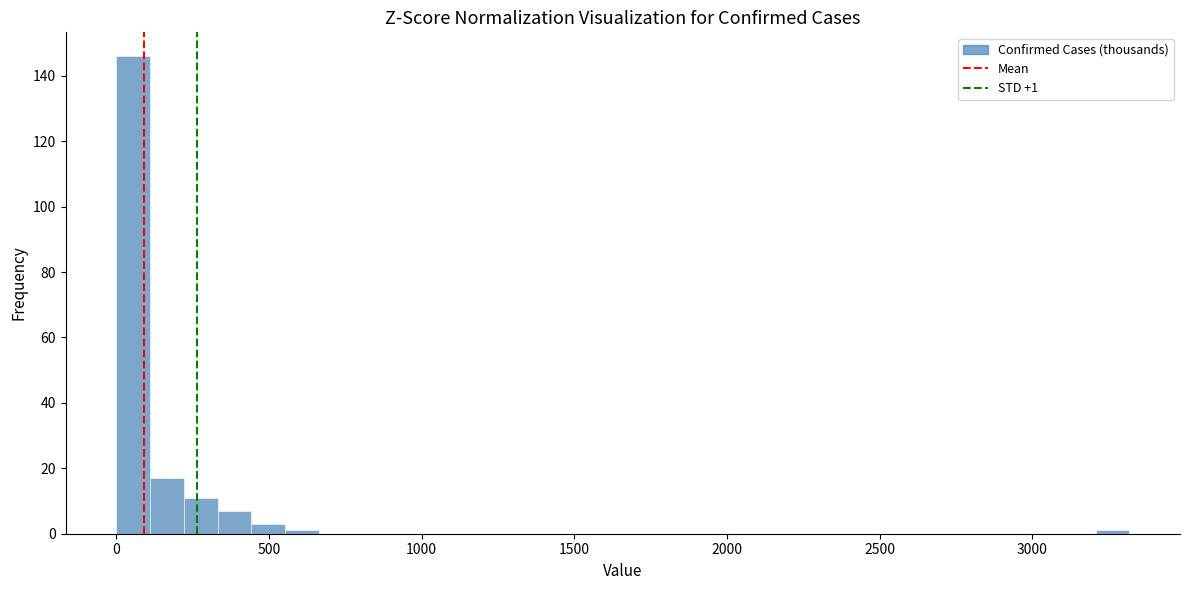

Around what value on the x-axis is the tallest bar? Give the approximate position of its centre, as read against the axis.

50